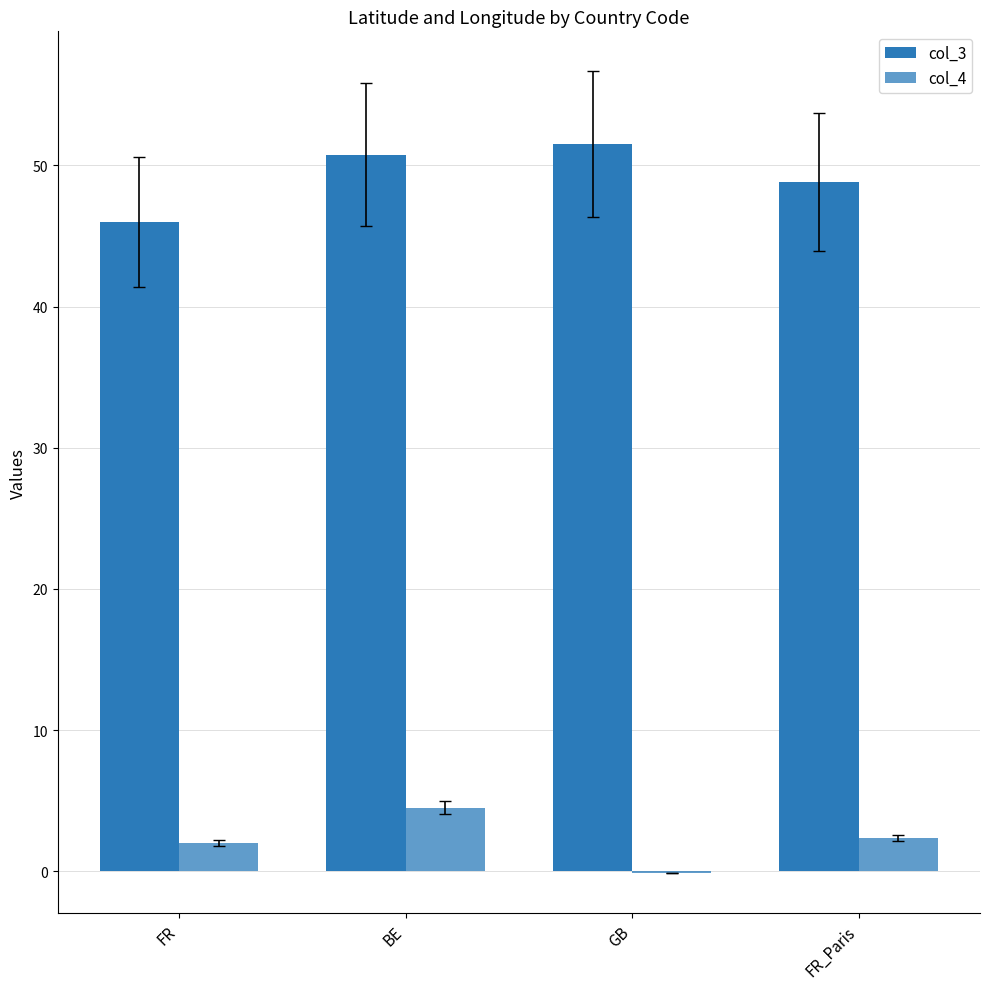

At FR_Paris, list the series in order from smallest to largest.

col_4, col_3